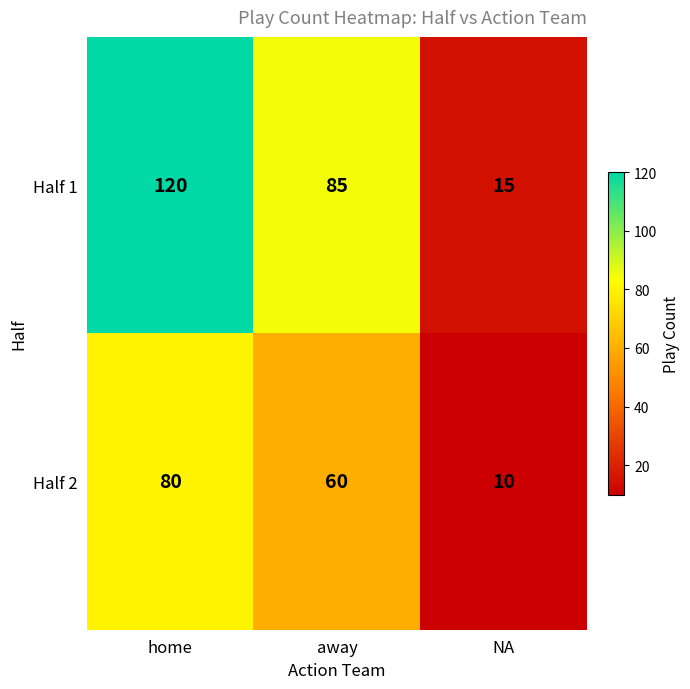

What is the total value across all series at NA?

25